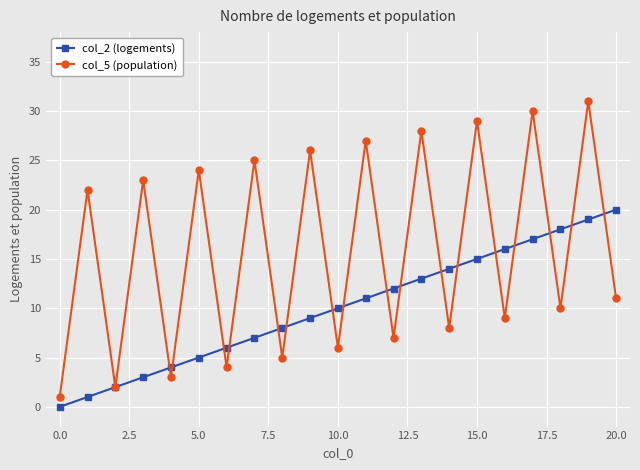

Which series has the largest total across all categories?

col_5 (population)